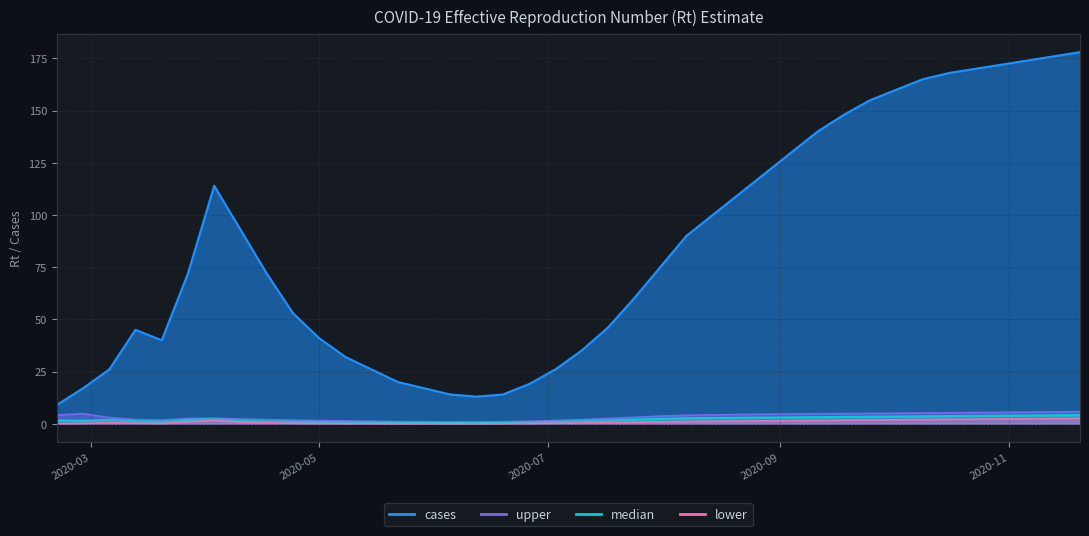

What is the sum of all upper values?

128.9